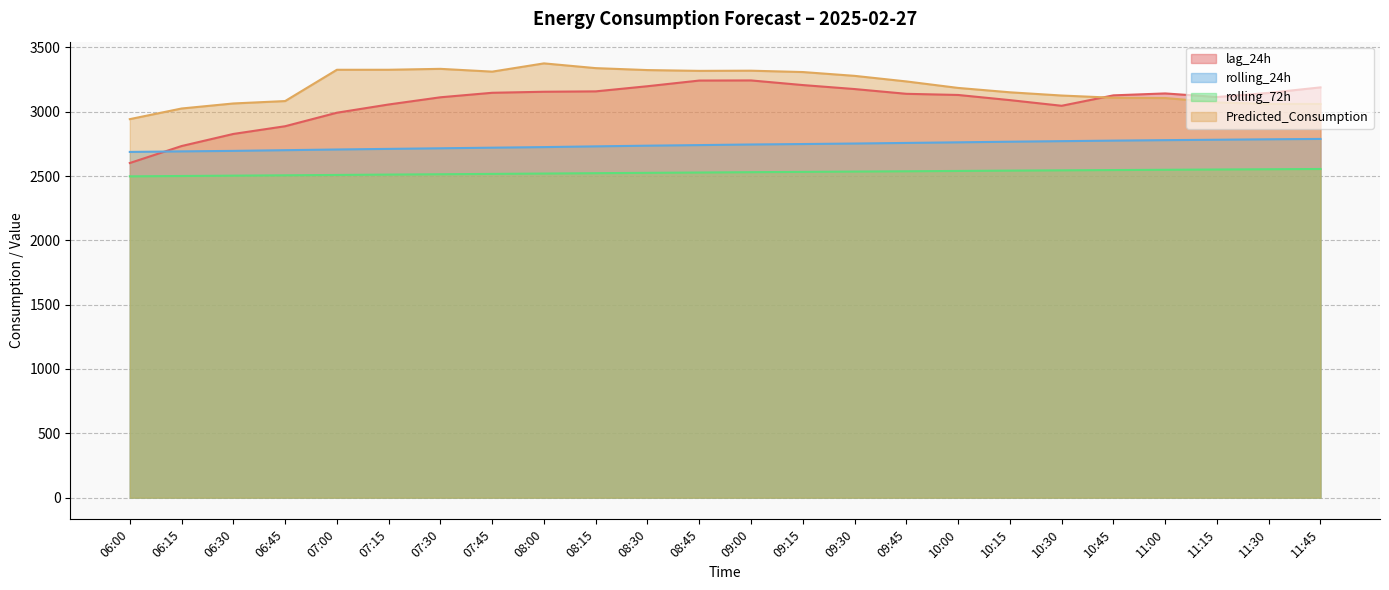

At 06:15, list the series in order from largest to smallest.

Predicted_Consumption, lag_24h, rolling_24h, rolling_72h